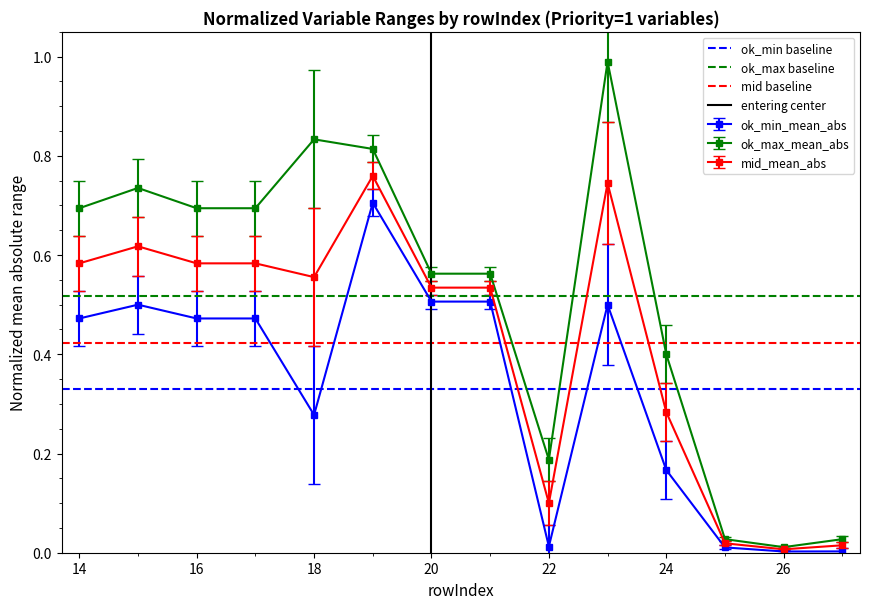

True or false: ok_max_mean_abs has a value of 0.4 at 18.

False